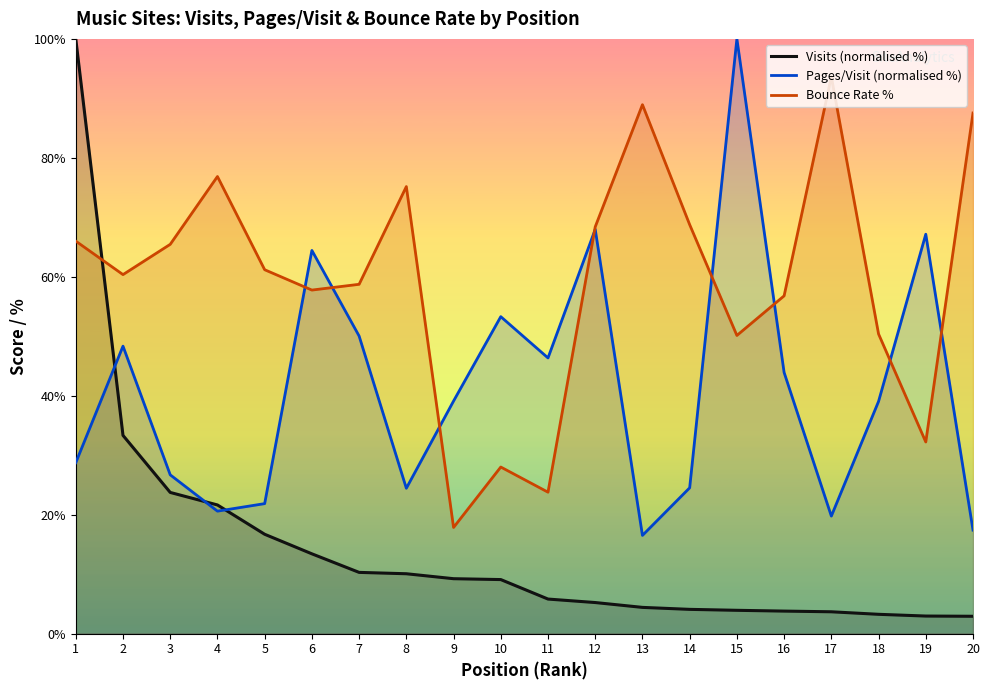

True or false: Pages/Visit (normalised %) has more than 2 interior local peaks.

True